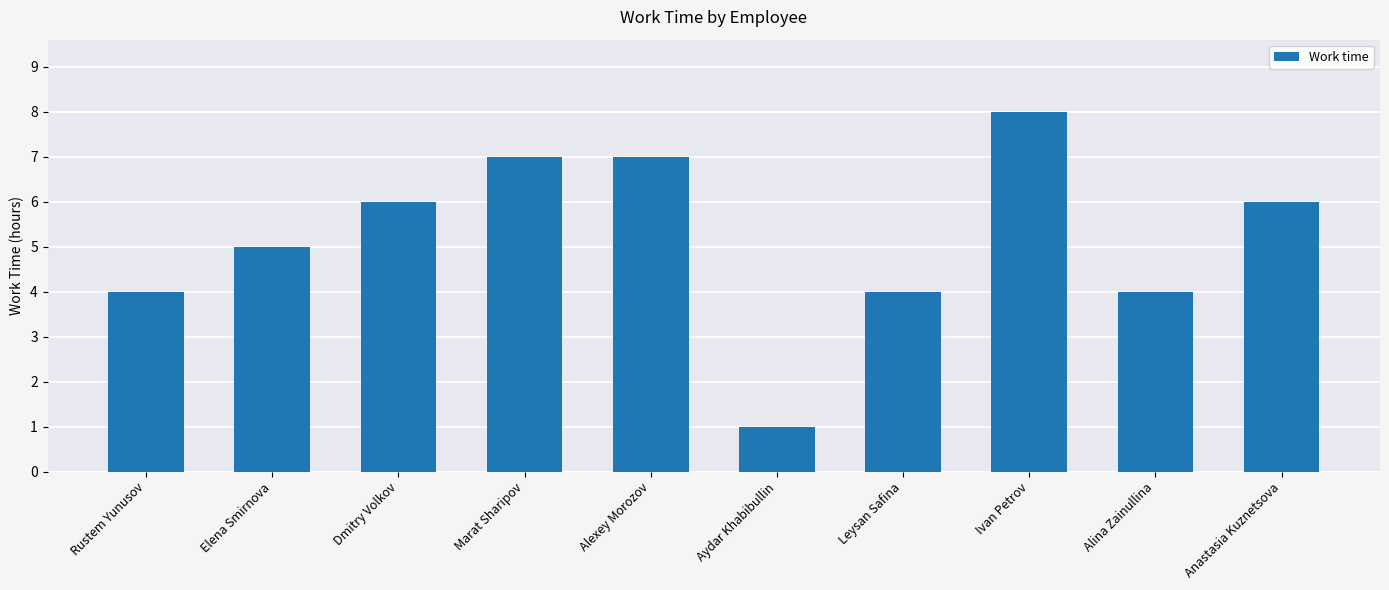

How many series are shown in this chart?

1